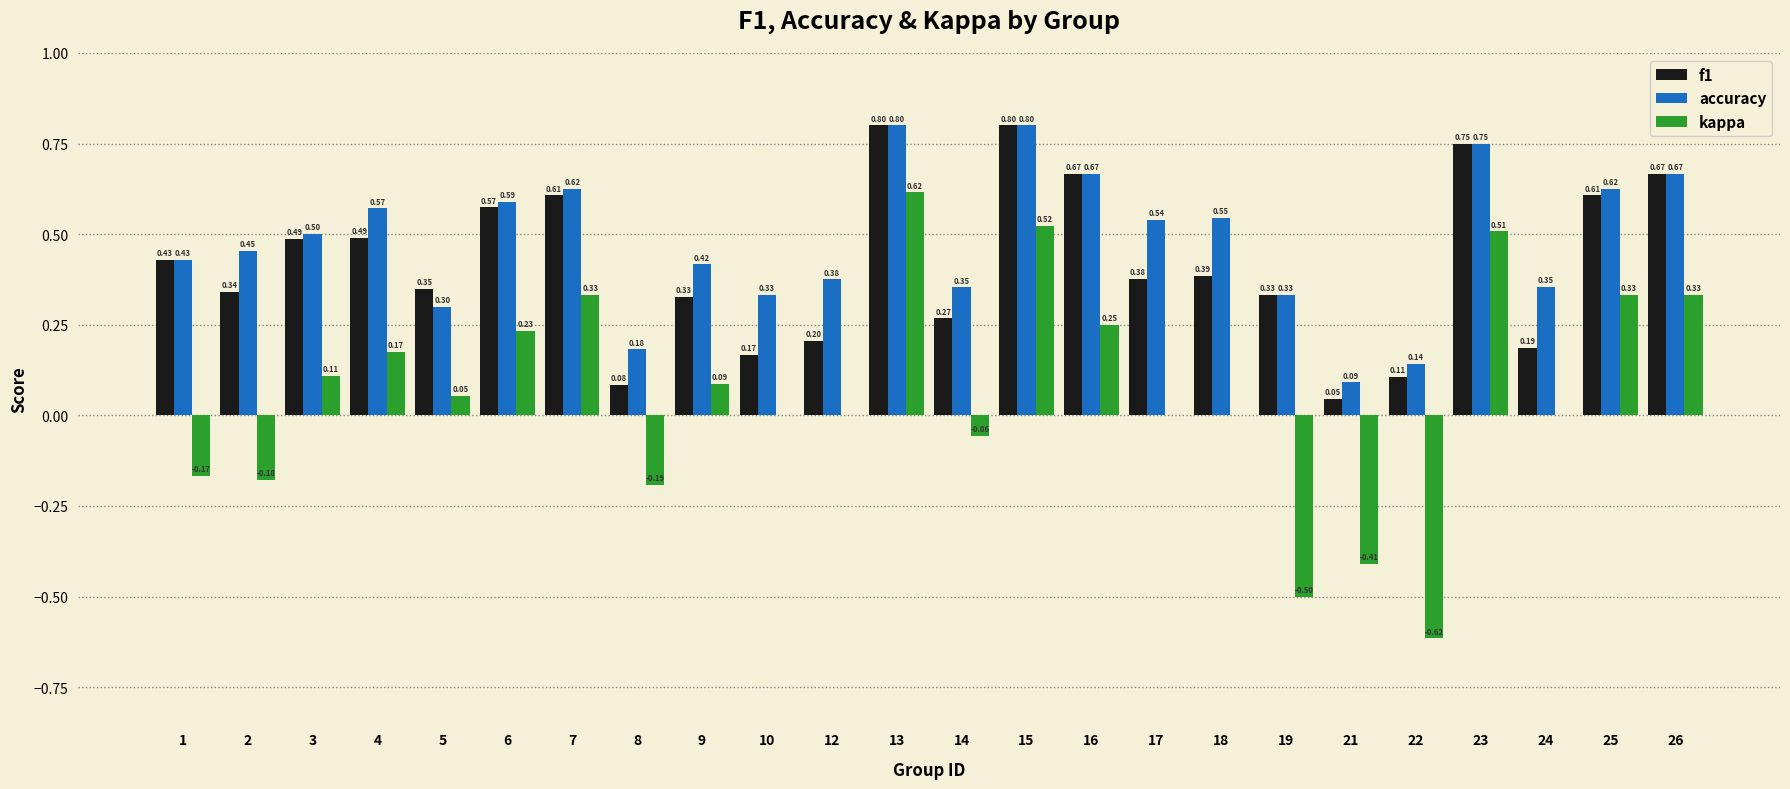

Between 9 and 10, which series saw the biggest shift?

f1